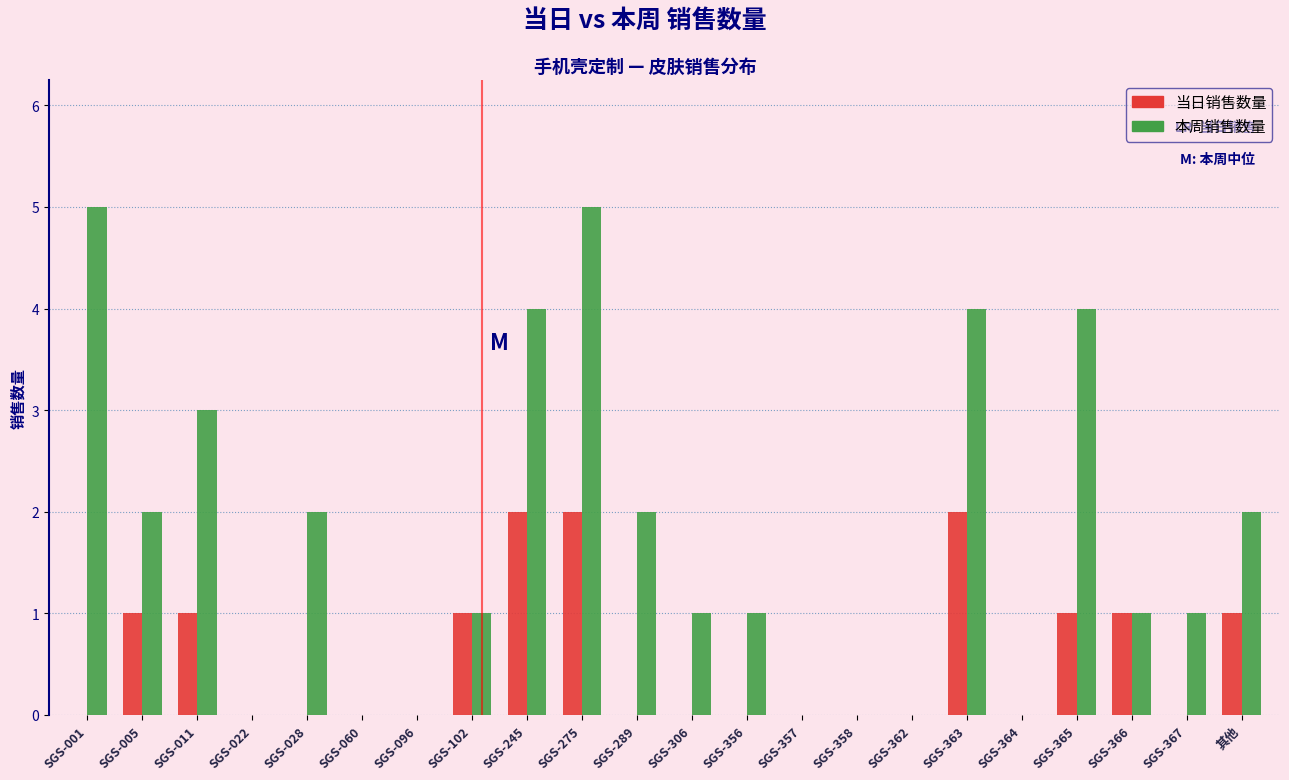

What is the sum of the 本周销售数量 values at 其他 and SGS-102?

3